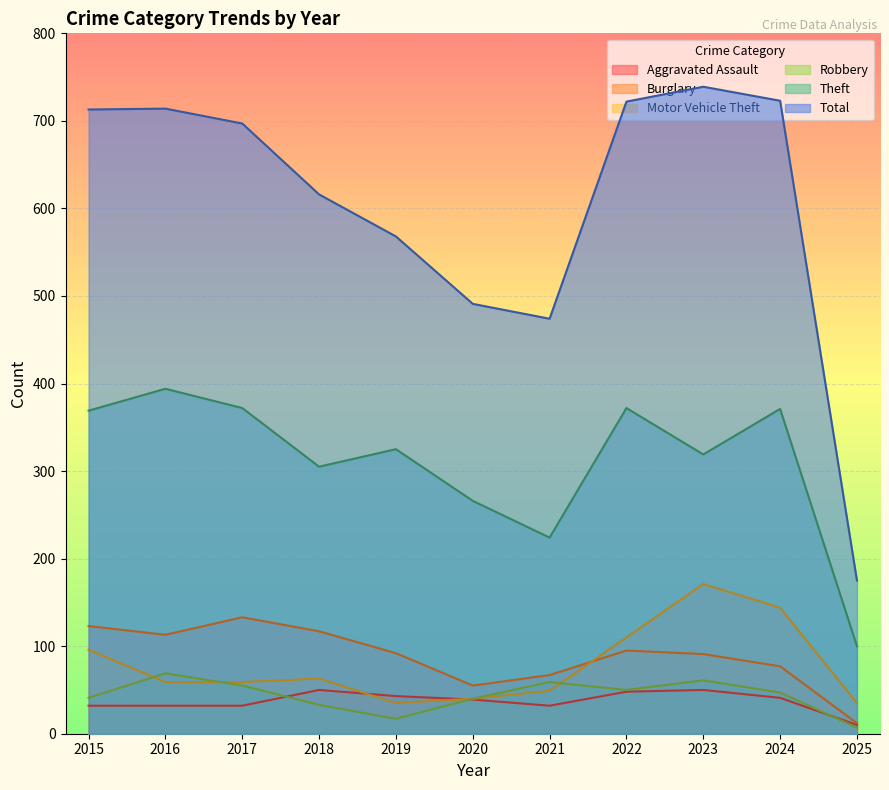

How many values in the Burglary series exceed 92?

5